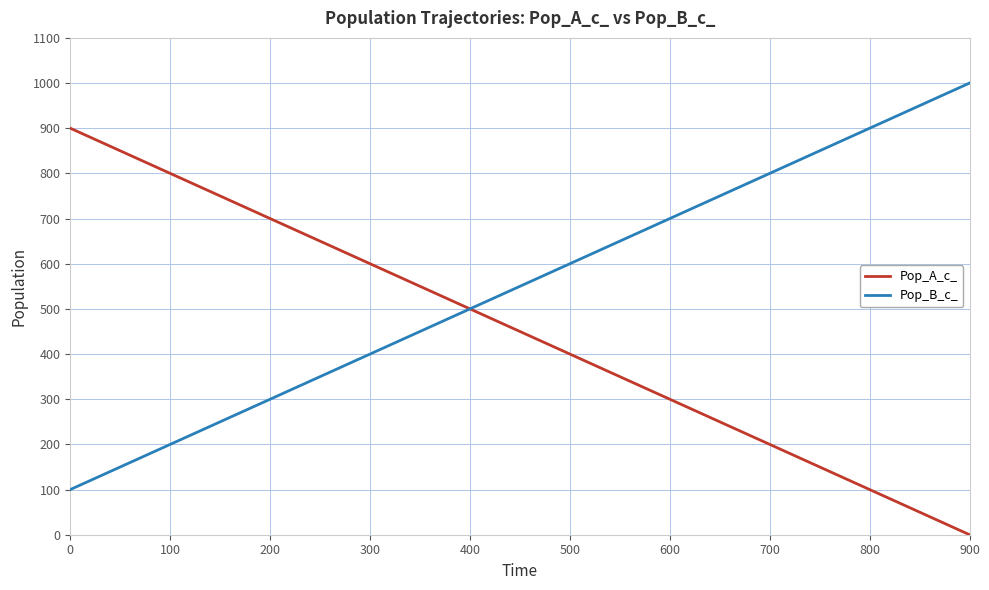

What are all the series names shown in the legend?

Pop_A_c_, Pop_B_c_